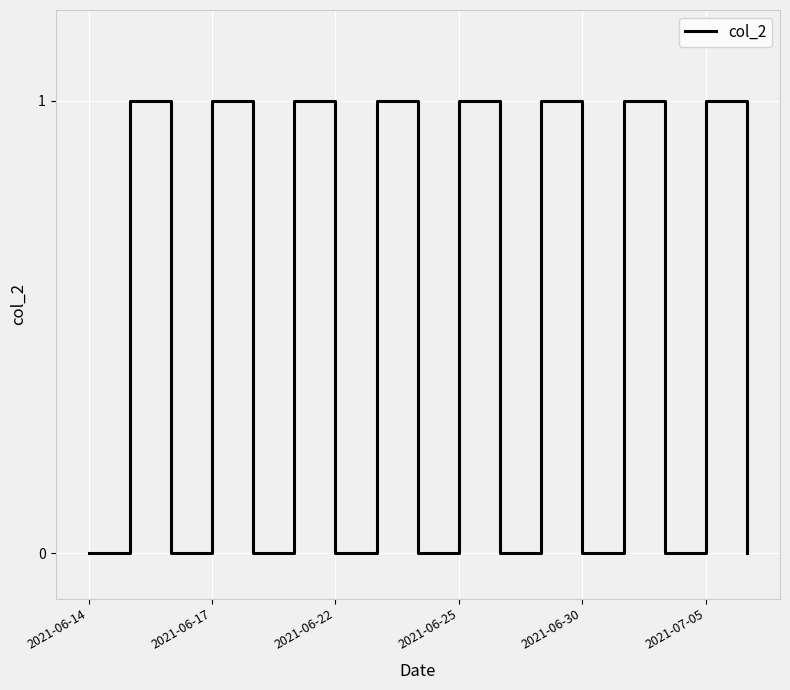

What is the greatest value displayed?

1